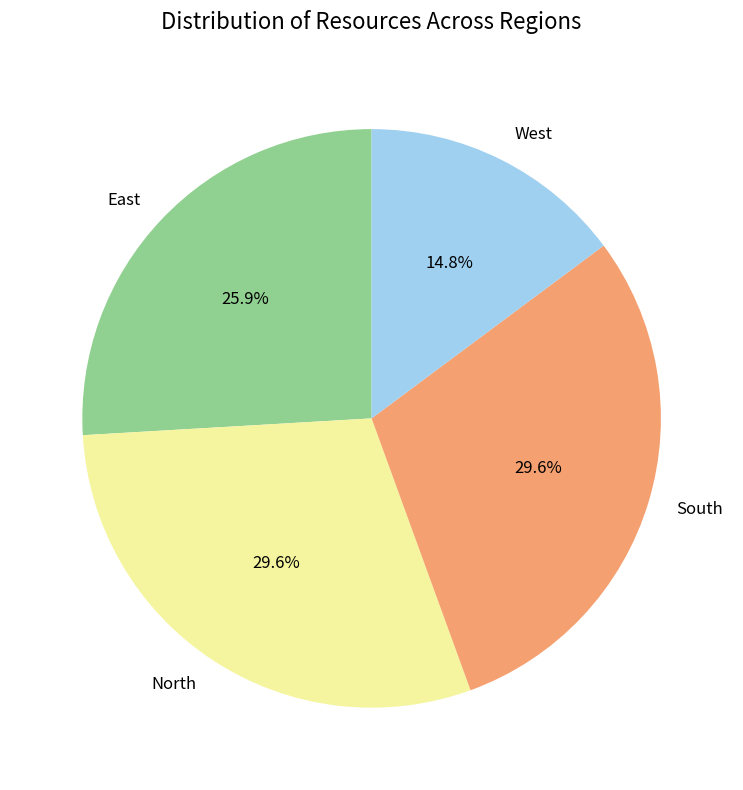

Do East and North together represent more than half of the pie?

Yes